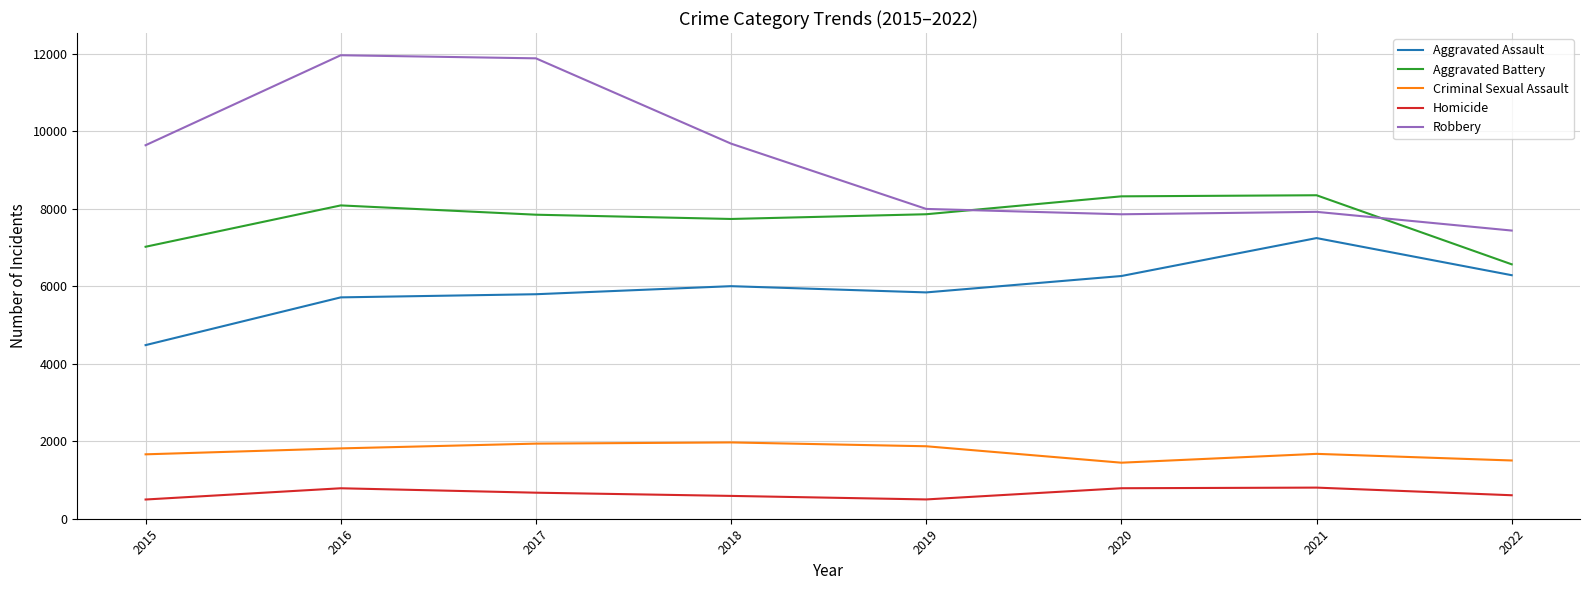

True or false: Robbery has a value of 7994 at 2019.

True